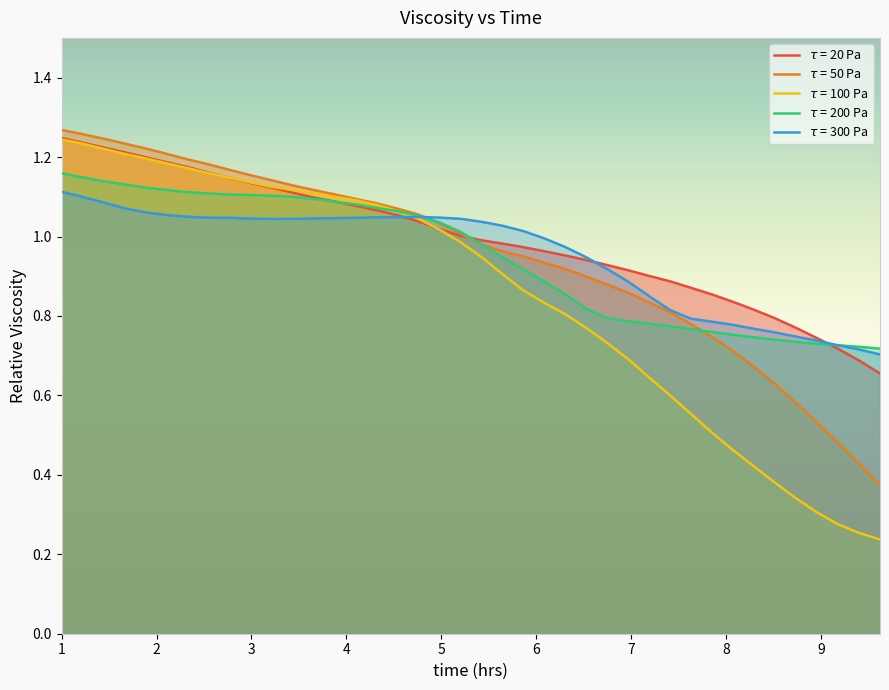

Which series has the largest total across all categories?

$\tau$ = 20 Pa